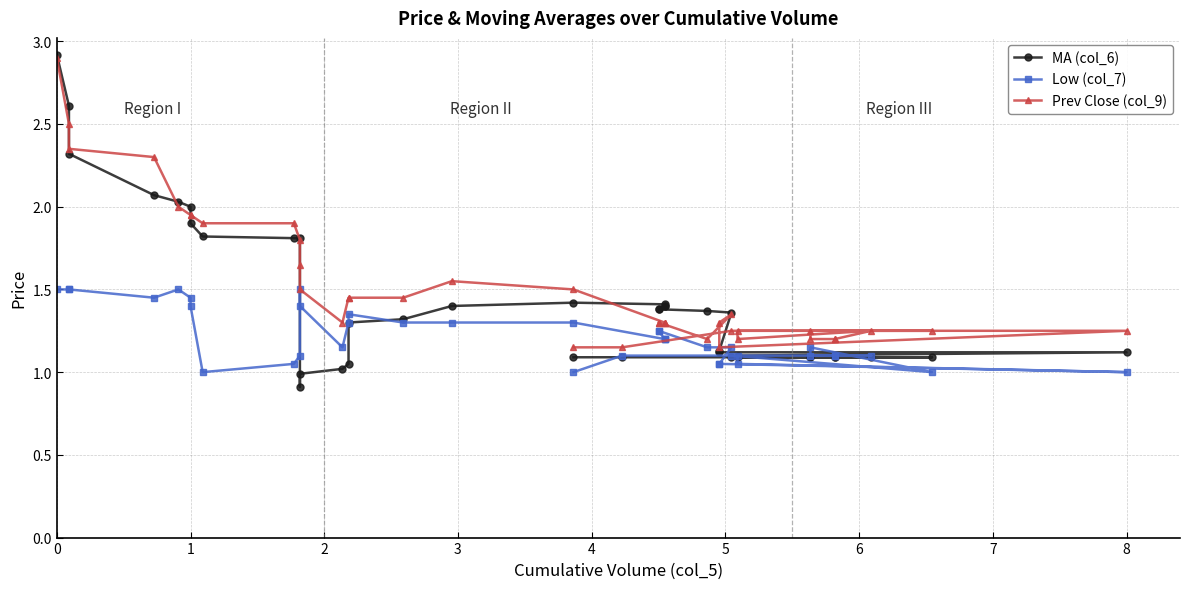

After their last crossing, which series has the higher values: MA (col_6) or Prev Close (col_9)?

Prev Close (col_9)